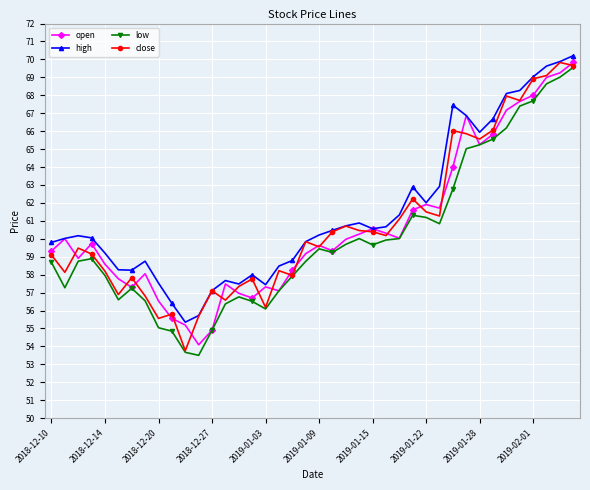

True or false: high and low cross at least once.

False